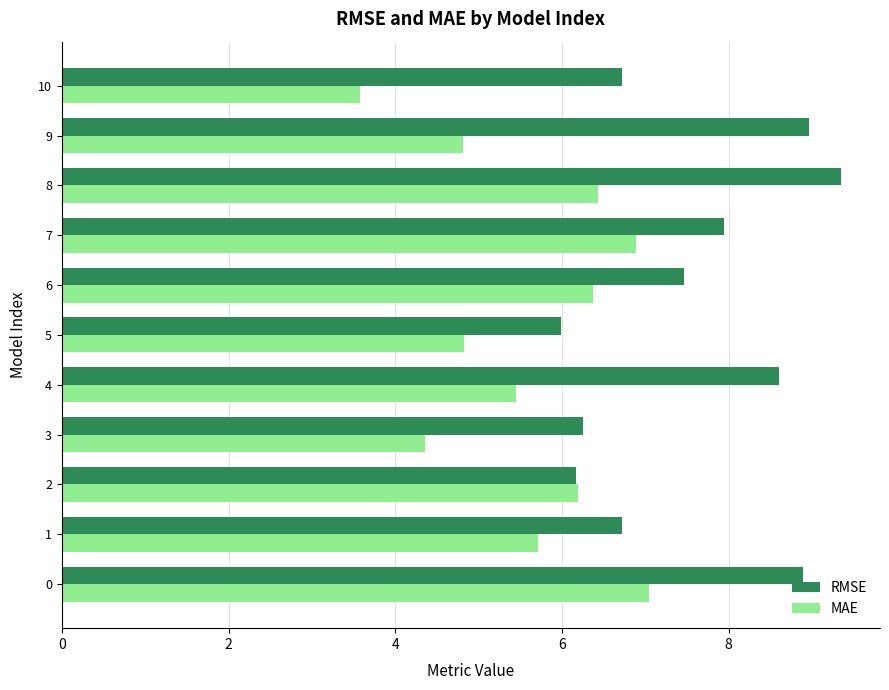

List the series in order of their peak value, lowest first.

MAE, RMSE